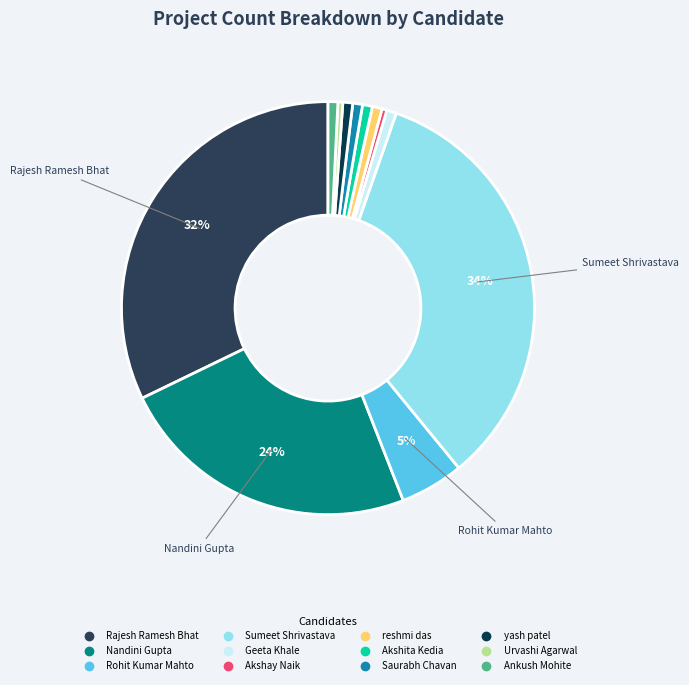

To the nearest percent, what is the combined percentage of yash patel and Akshay Naik?

1%